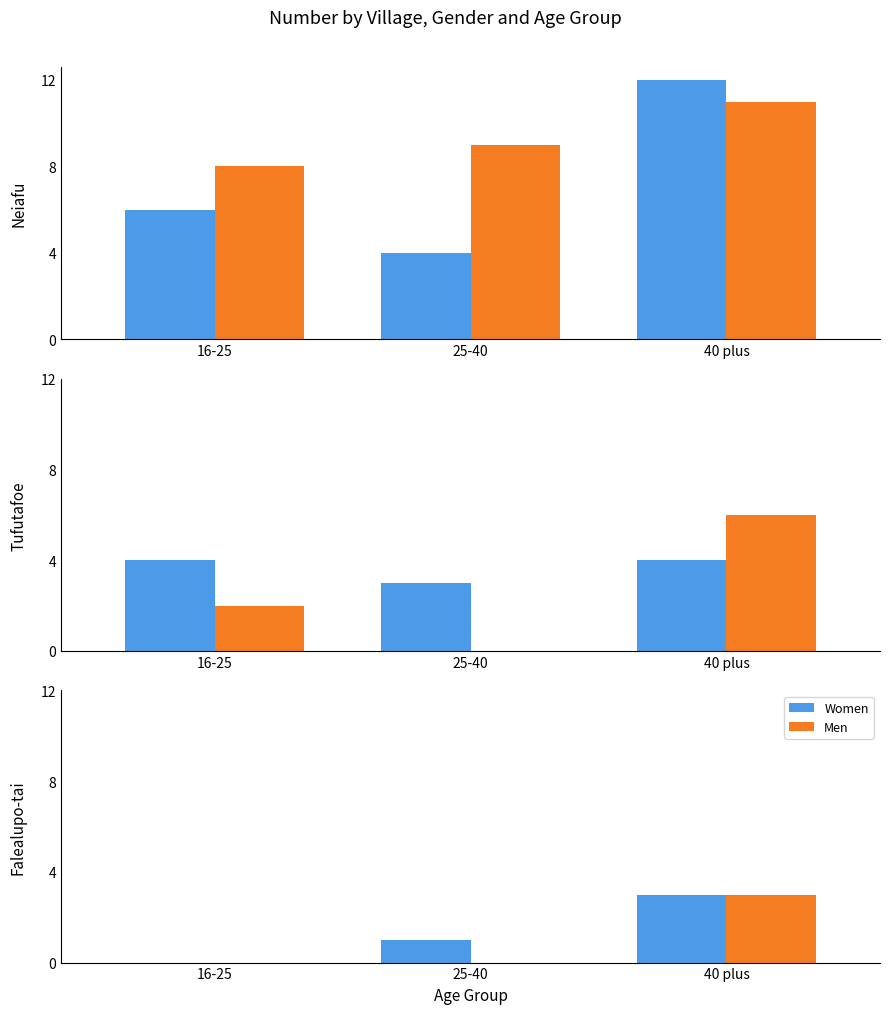

Rank the series at 40 plus from lowest to highest value.

Women, Men